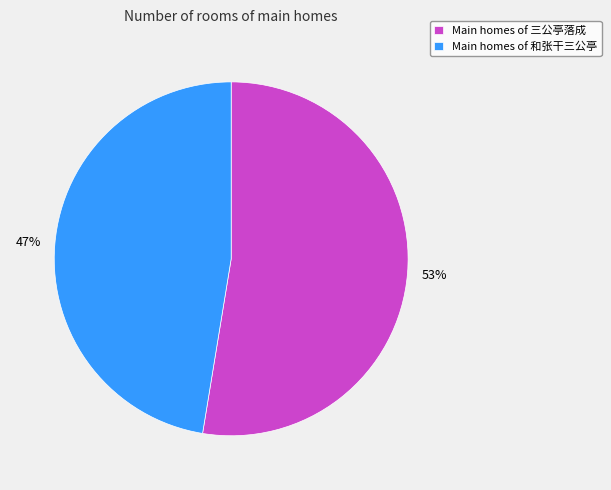

What percentage is the Main homes of 和张干三公亭 slice, to the nearest percent?

47%